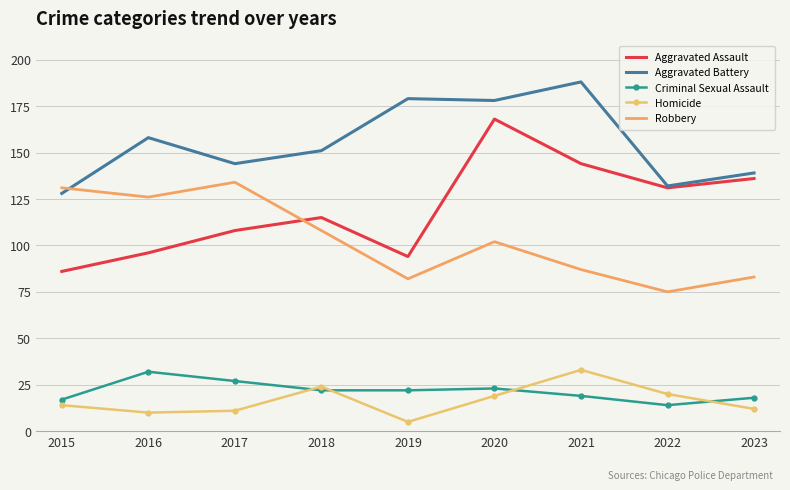

What is the average value of the Aggravated Battery series?

155